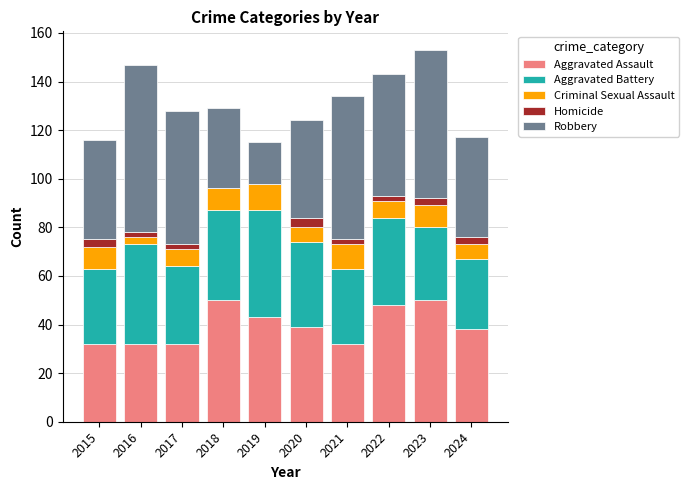

What is the highest value of the Aggravated Assault series?

50